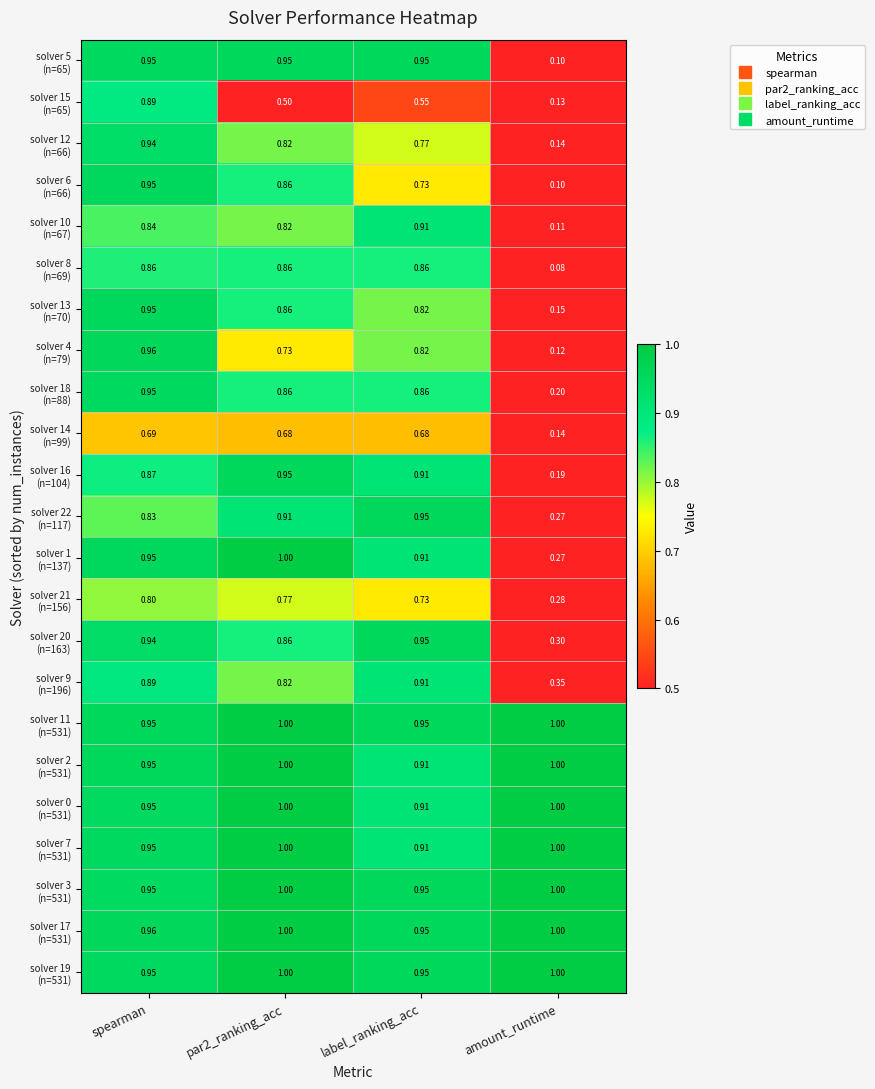

Which label corresponds to the smallest value in the chart?

amount_runtime